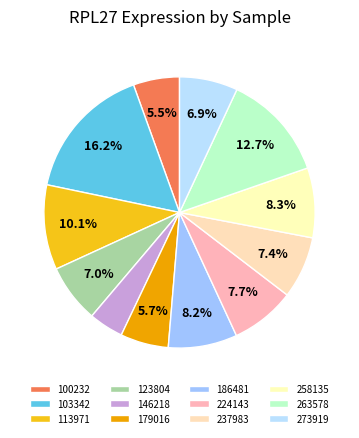

How many slices are in this pie chart?

12